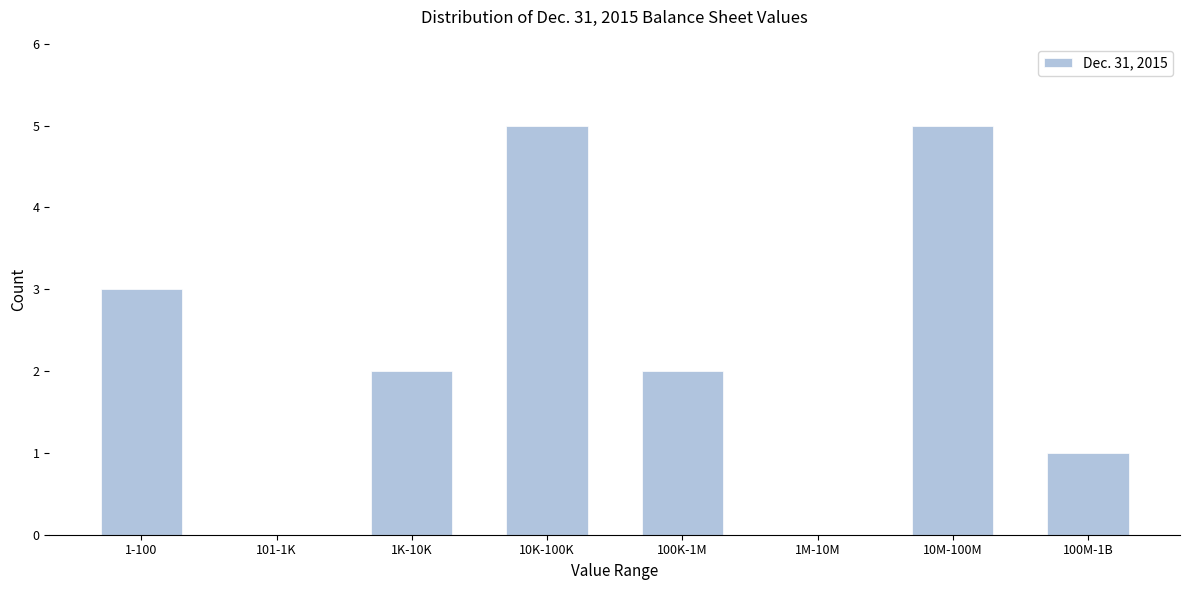

Reading left to right, what are all the values shown in this chart?

1-100=3	101-1K=0	1K-10K=2	10K-100K=5	100K-1M=2	1M-10M=0	10M-100M=5	100M-1B=1